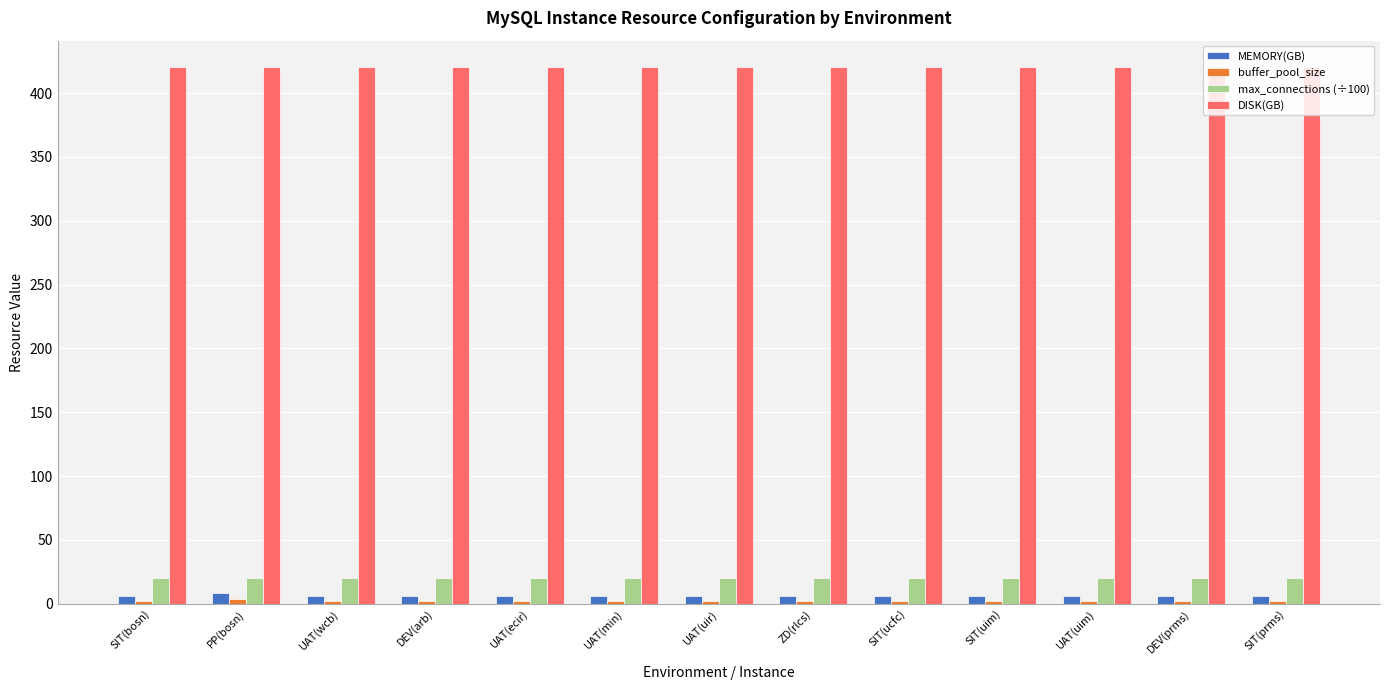

What is the sum of all DISK(GB) values?

5460